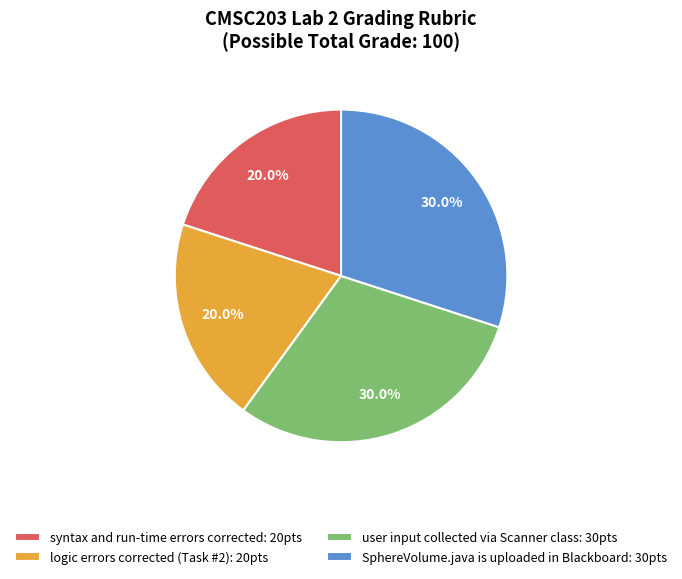

To the nearest percent, what percentage of the pie is user input collected via Scanner class?

30%